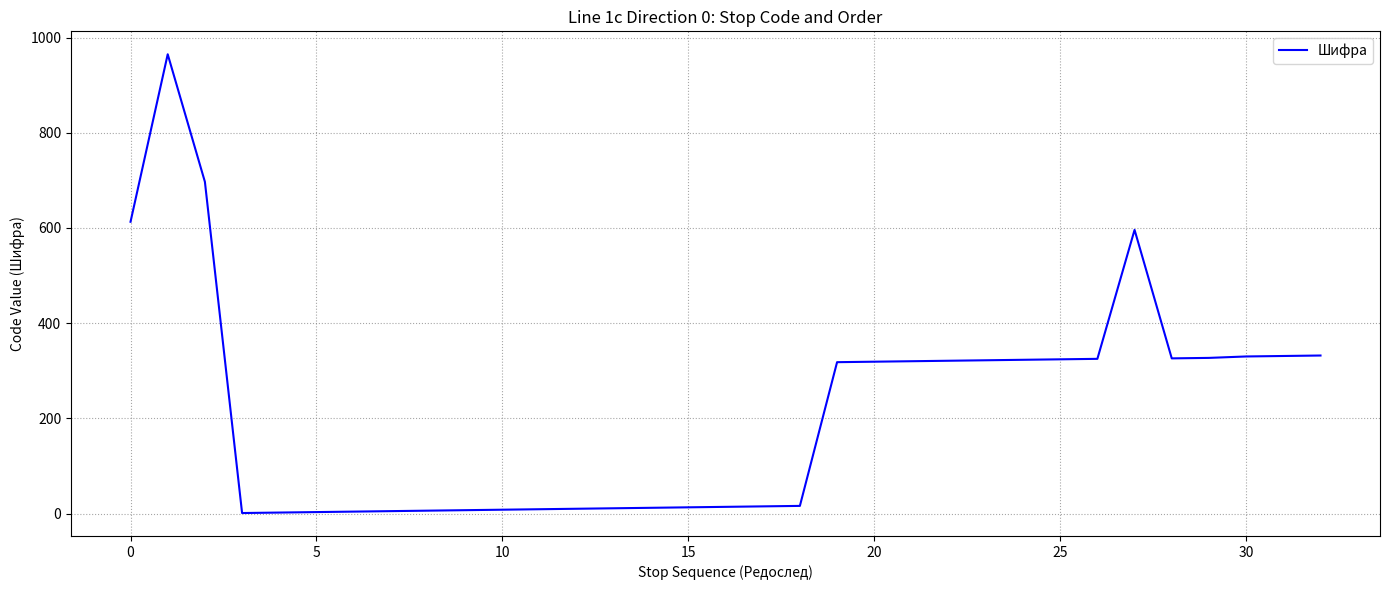

What is the greatest value displayed?

965